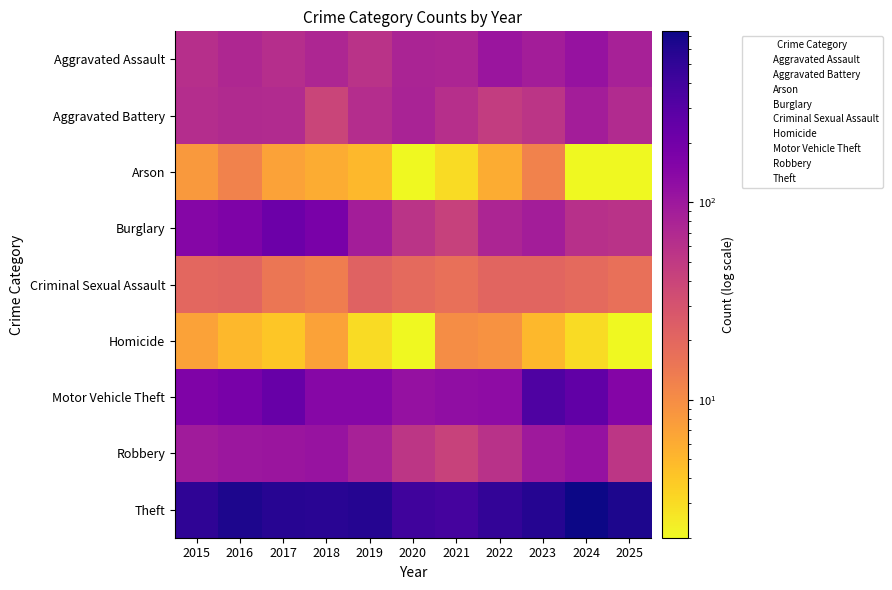

At which category is the sum across all series the highest?

2024